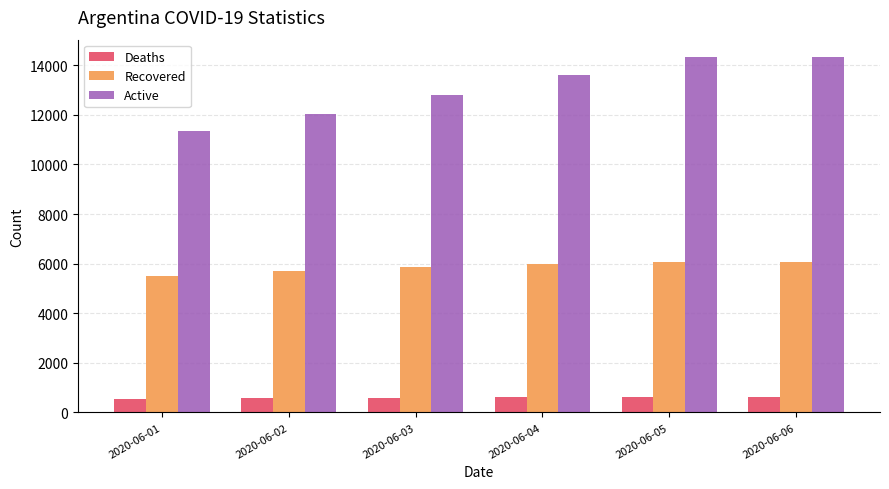

At 2020-06-06, list the series in order from smallest to largest.

Deaths, Recovered, Active